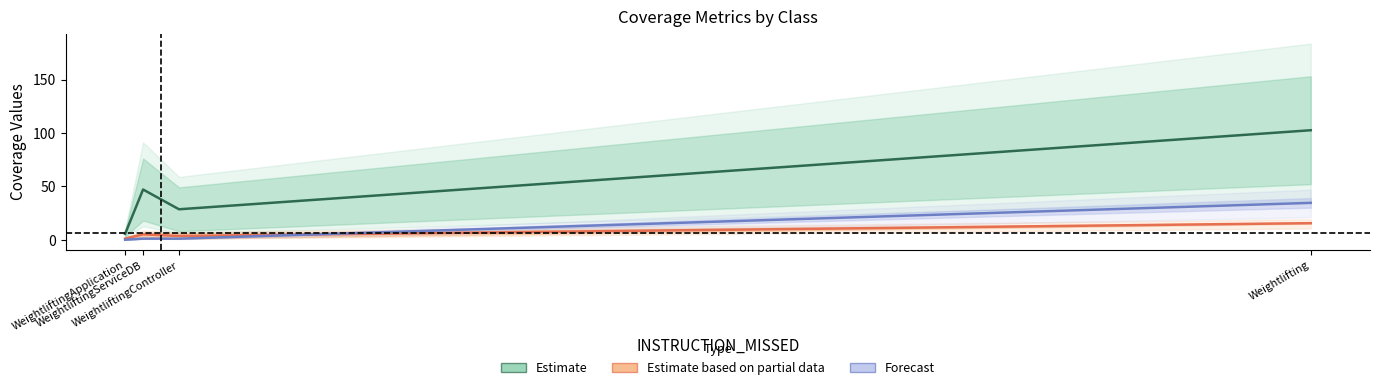

Is this an area chart (filled region under the line)?

No